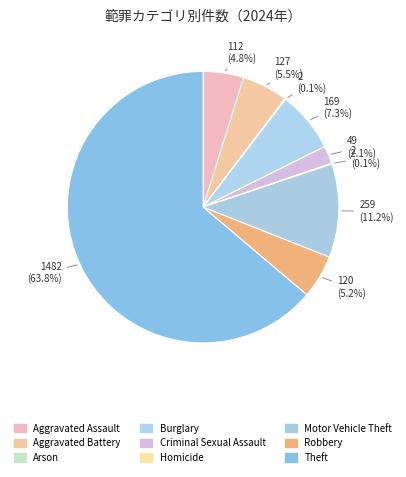

Does any single category account for the majority?

Yes